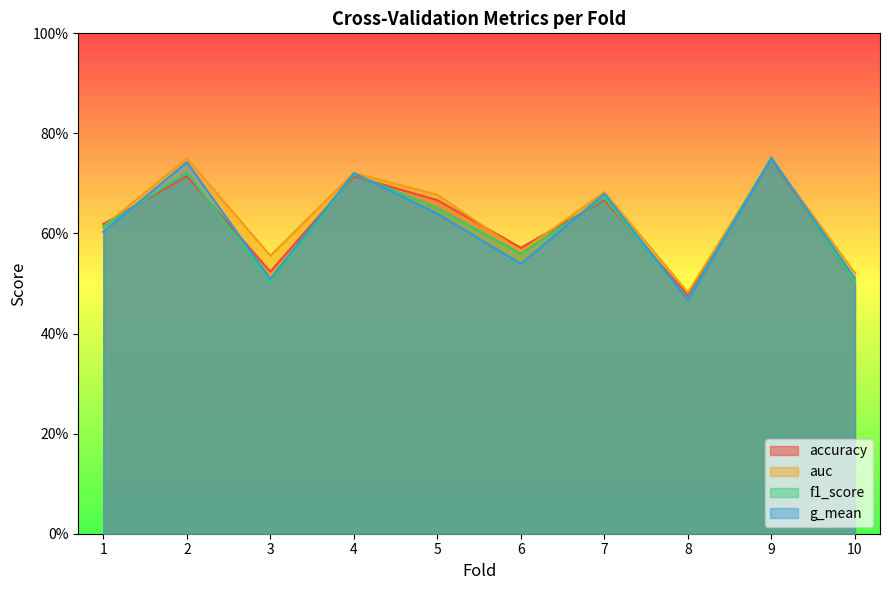

What is the total value across all series at 9?

3.0